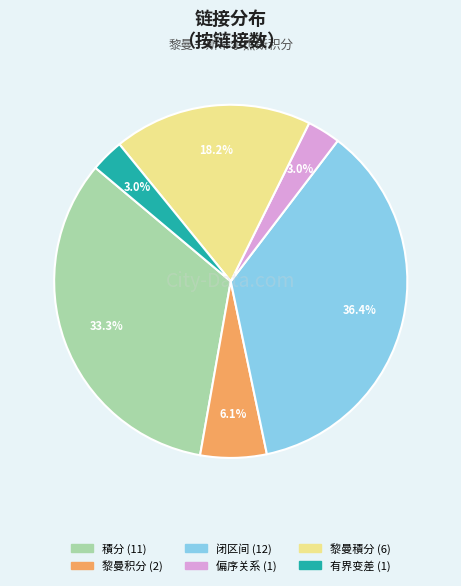

What portion of the pie excludes 黎曼積分?

81.8%